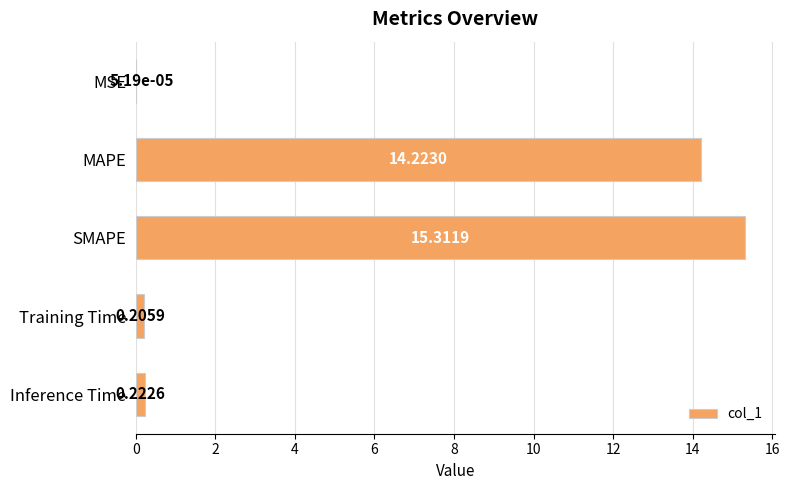

What is the ratio of the value at MAPE to the value at SMAPE?

0.9